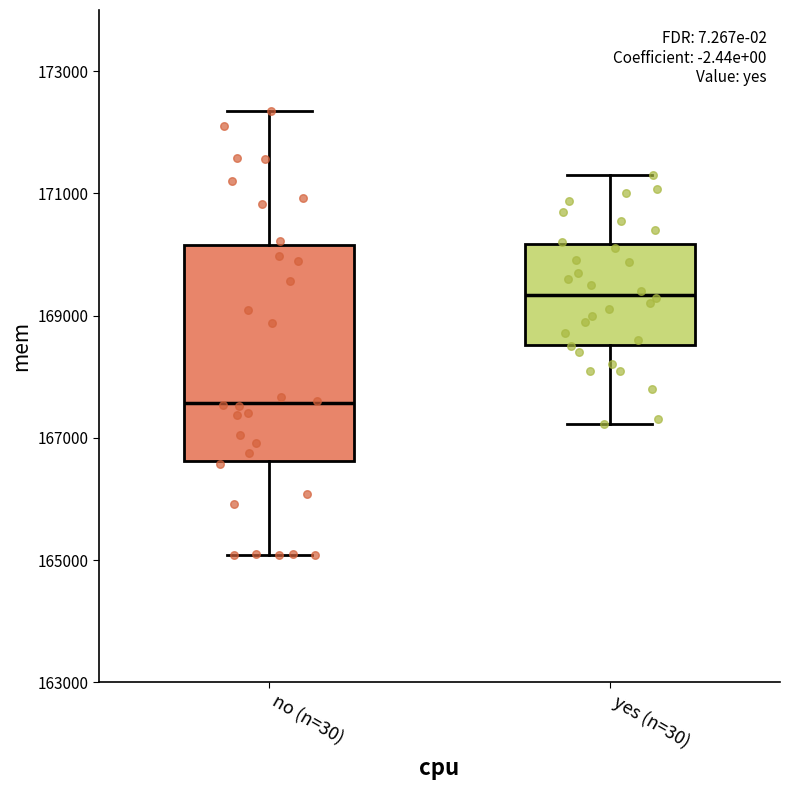

Which box's median line is the lowest?

no (n=30)